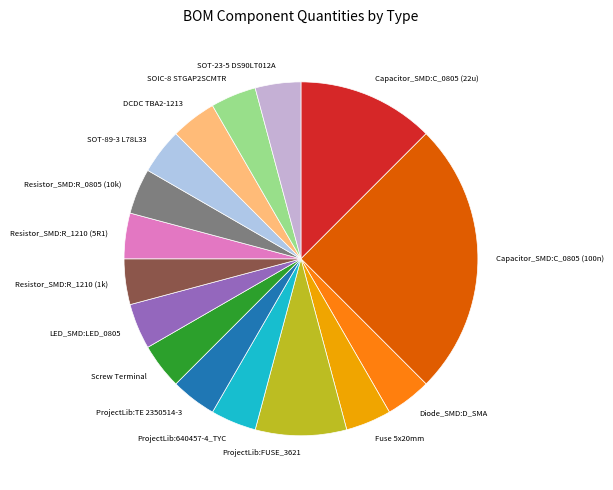

The ProjectLib:FUSE_3621 slice represents 8% of the pie. True or false?

True